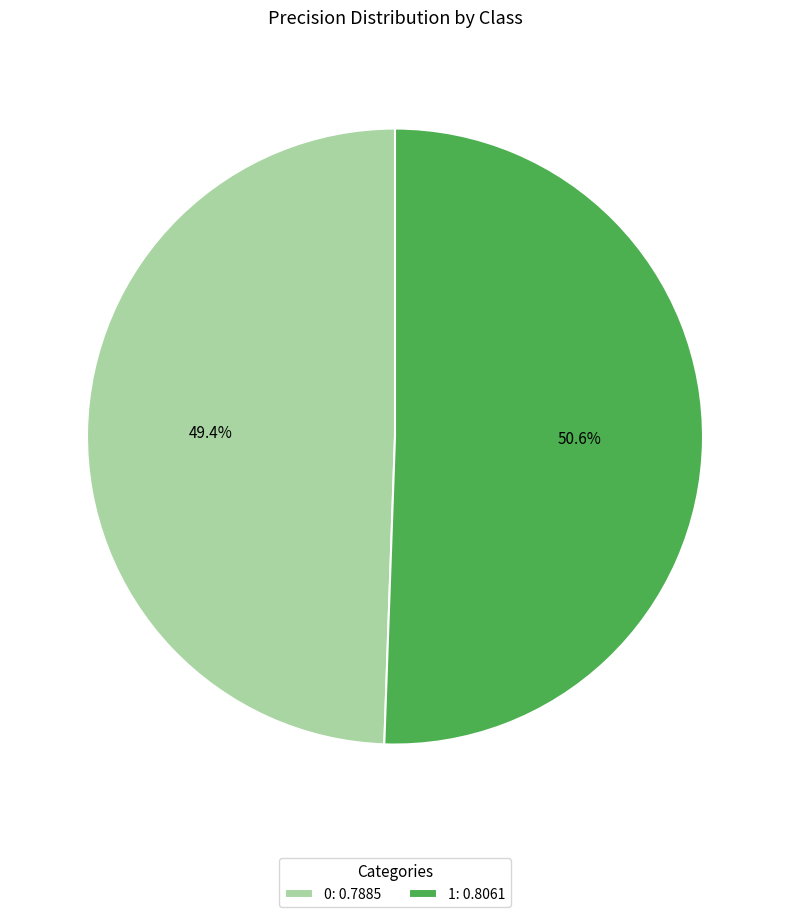

To the nearest percent, what is the combined percentage of 0 and 1?

100%